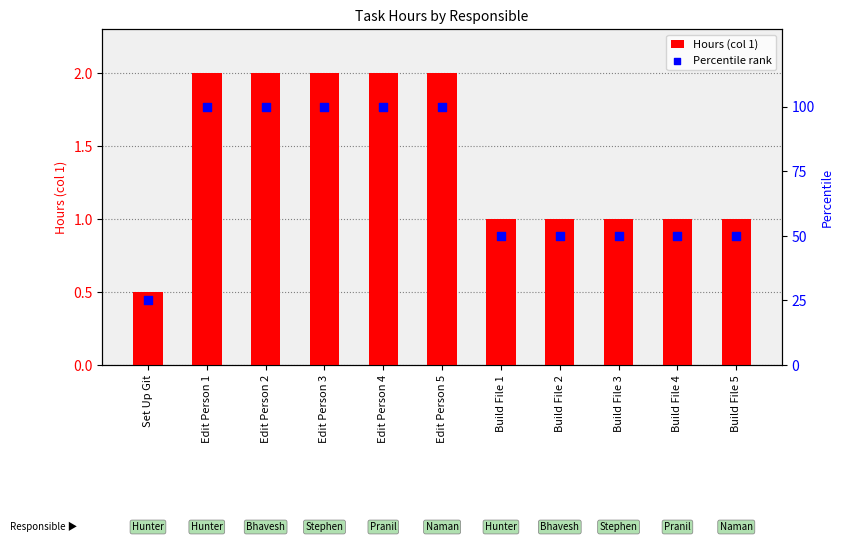

Which series contains the lowest Y value?

Hours (col 1)